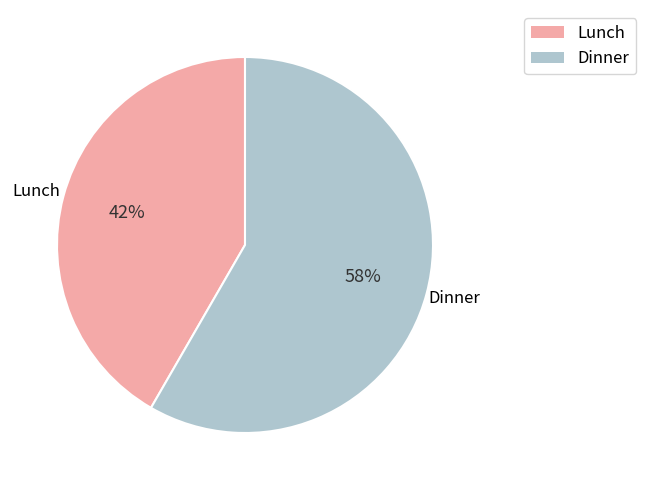

What percentage is the Lunch slice, to the nearest percent?

42%